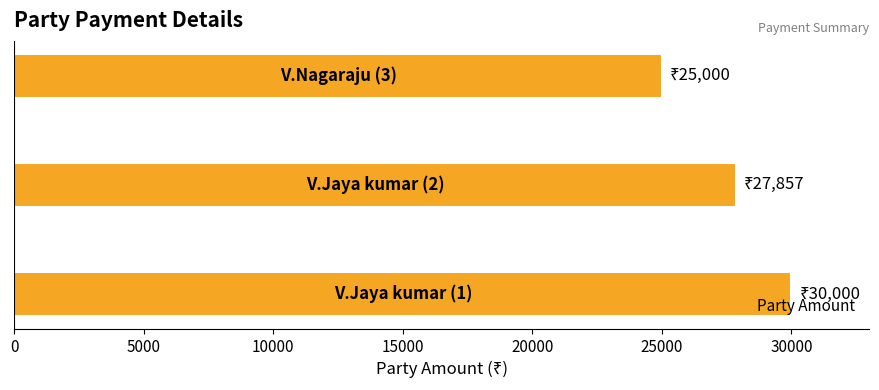

What is the average value?

27619